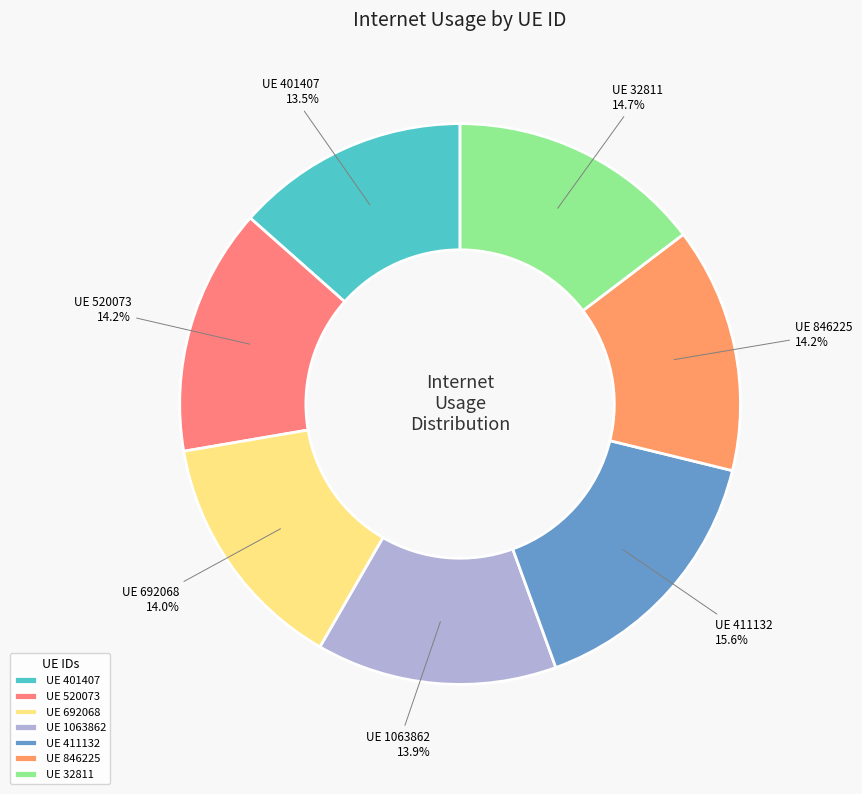

Combined, do UE 401407 and UE 846225 account for over 50%?

No